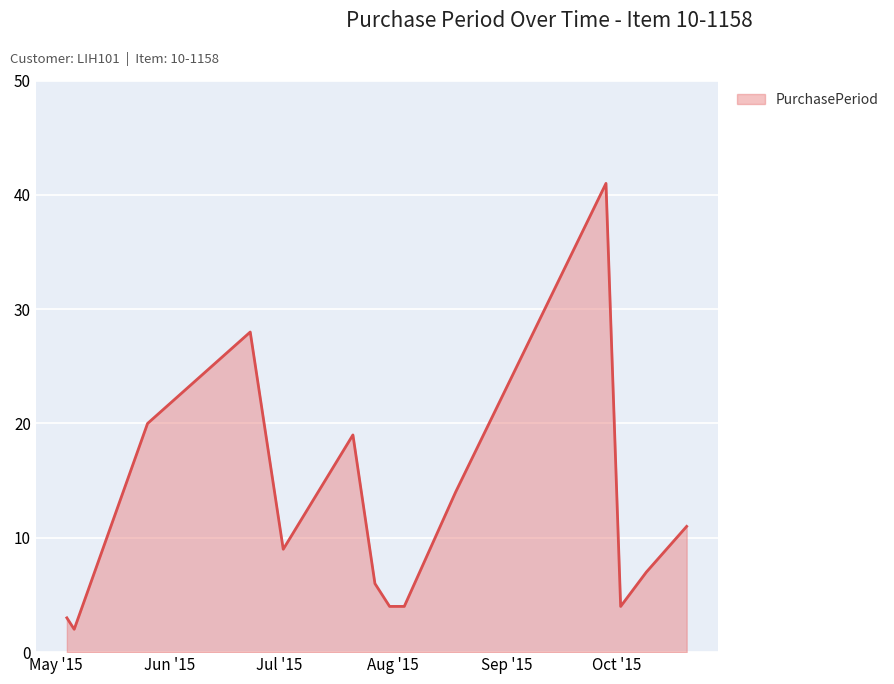

What is the difference between the maximum and minimum values?

39